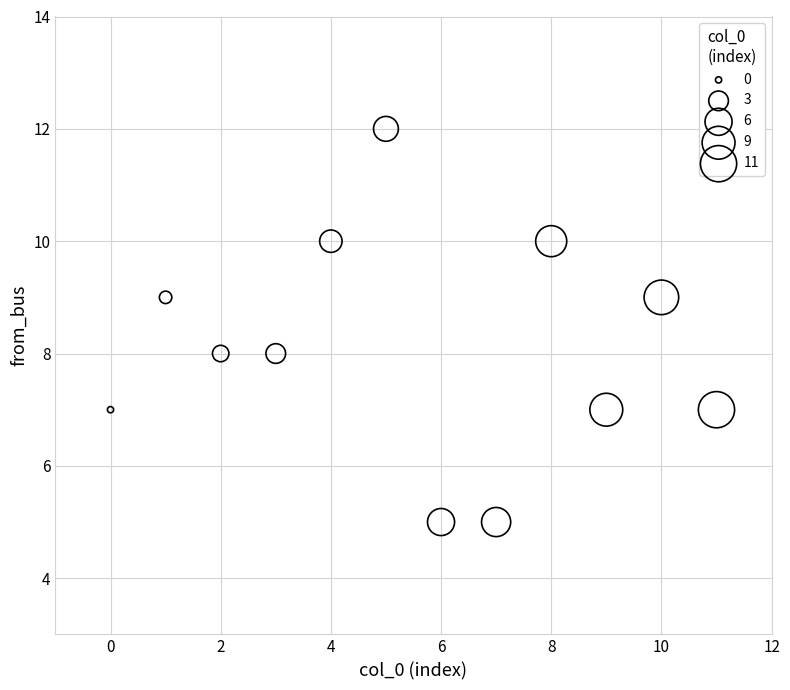

What is the average Y value?

8